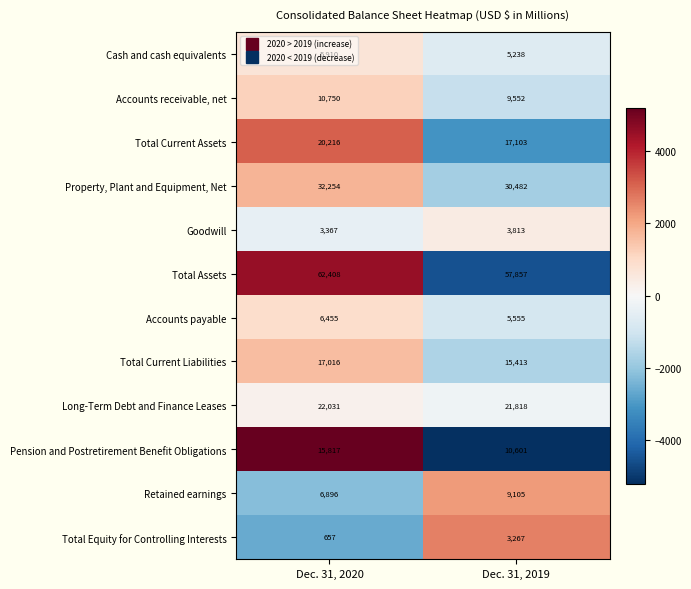

How many categories are shown in the chart?

2